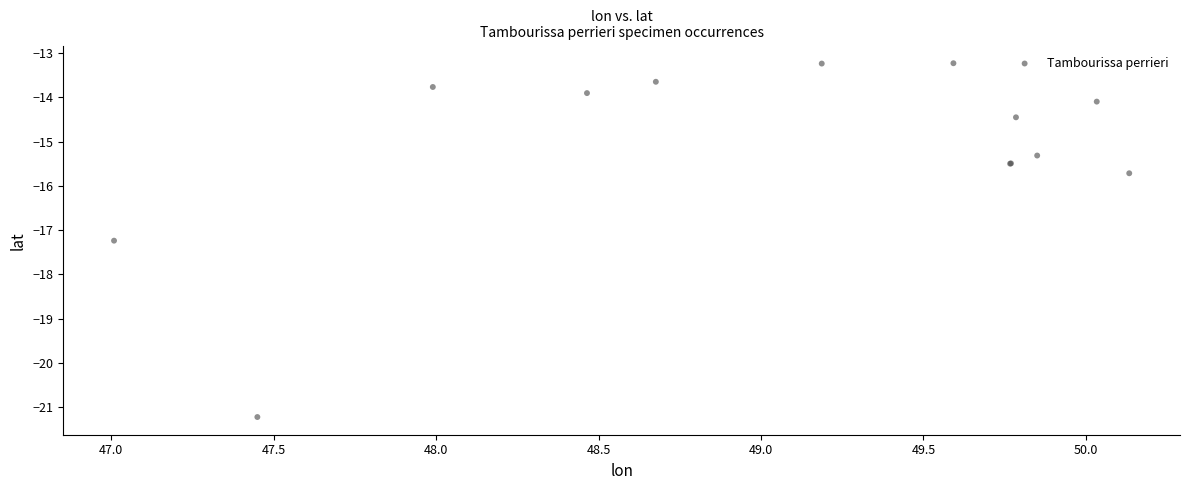

What Y value in the scatter plot is closest to -17?

-17.2